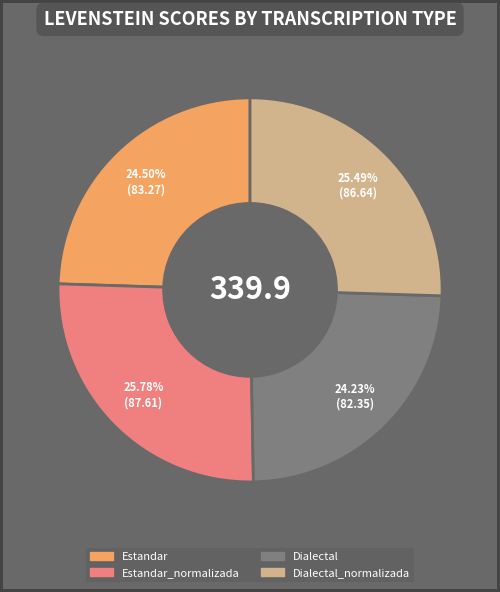

Does any single category account for the majority?

No